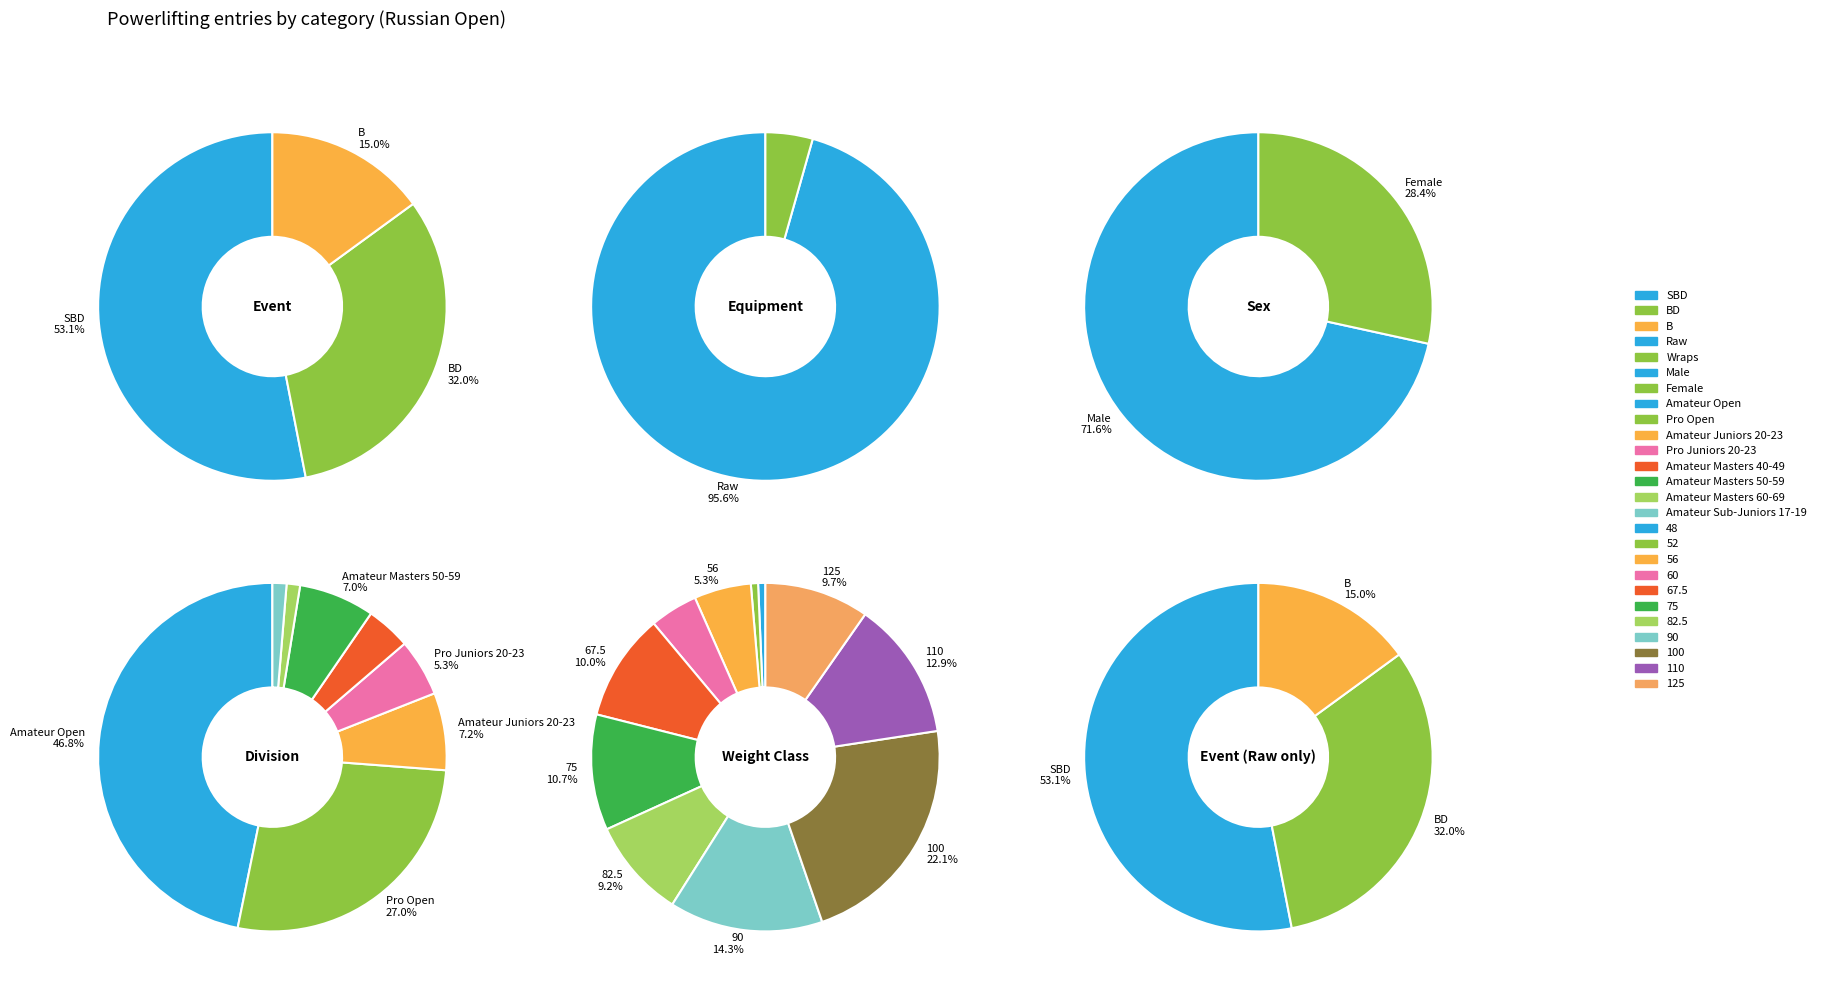

Count the number of slices in the pie.

9